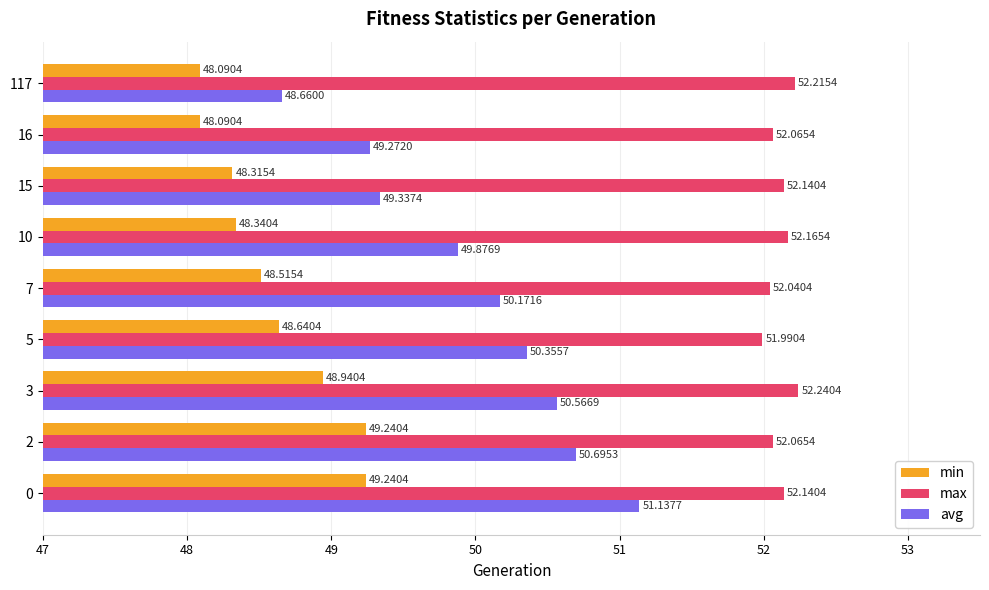

What is the sum of all max values?

469.1